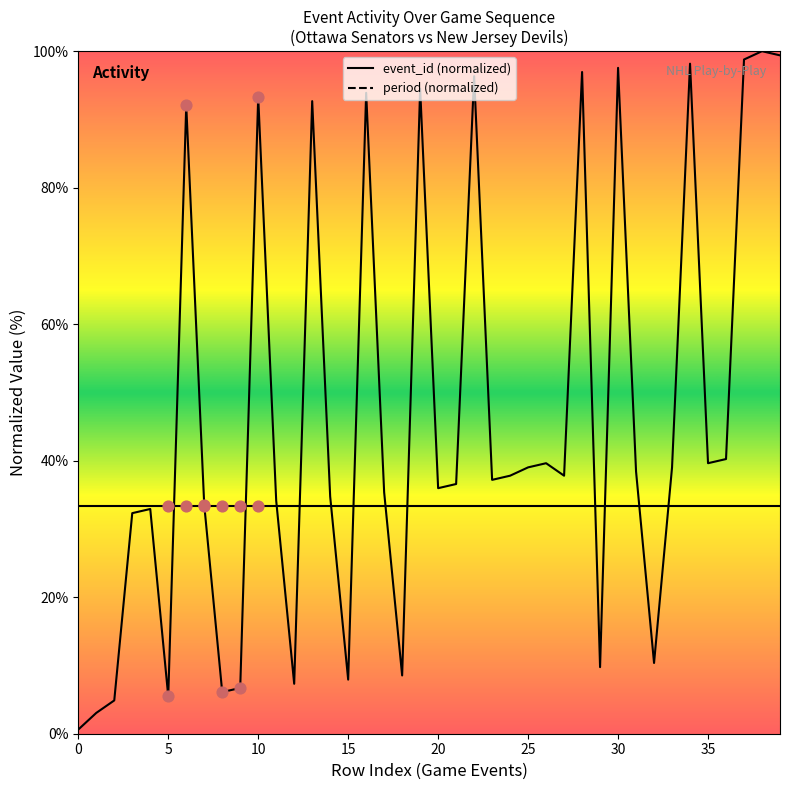

At how many categories does at least one series exceed 36?

22